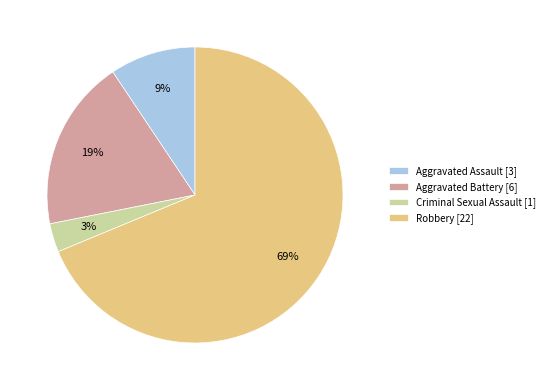

Is it true that Aggravated Assault is 9% of the pie?

True